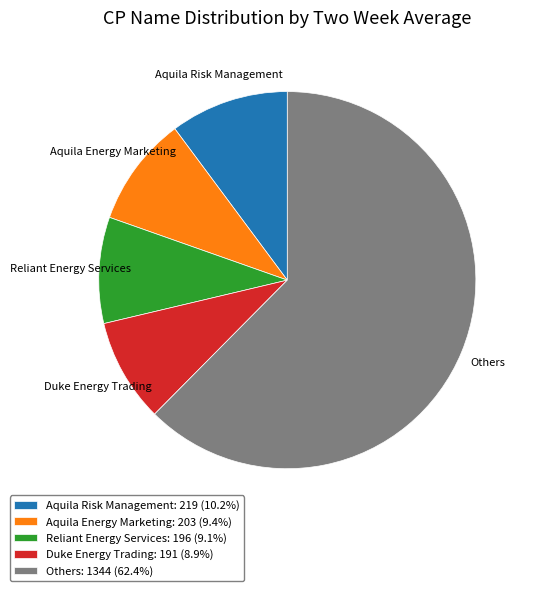

Combined, do Others: 1344 (62.4%) and Reliant Energy Services: 196 (9.1%) account for over 50%?

Yes